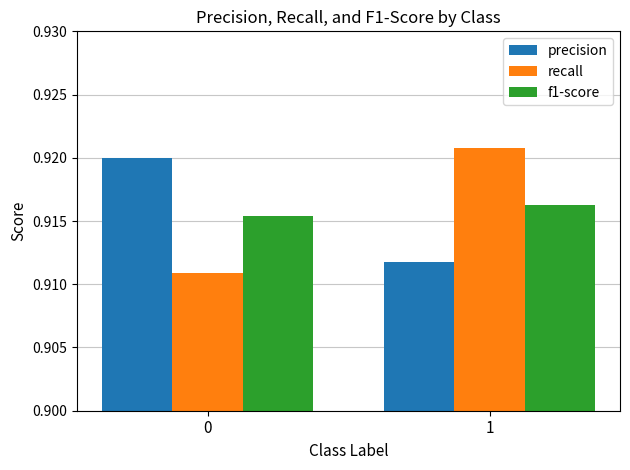

True or false: precision has a value of 1.6 at 1.

False